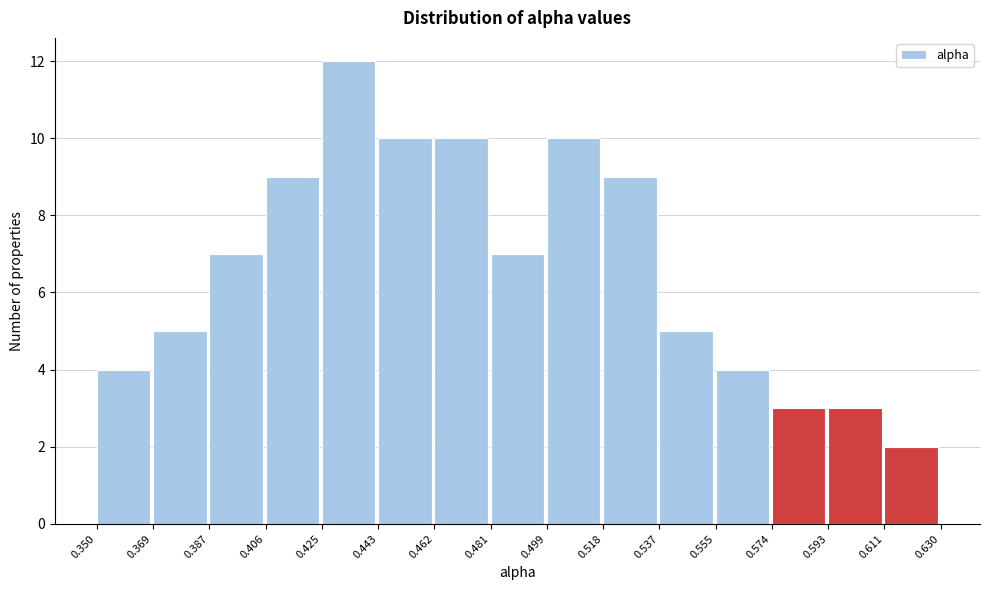

Reading left to right, list every bar in this chart as the range it spans on the x-axis followed by its height. The values are not printed on the chart, so give them approximately, as read against the axis.

0.350 to 0.369: 4
0.369 to 0.387: 5
0.387 to 0.406: 7
0.406 to 0.425: 9
0.425 to 0.443: 12
0.443 to 0.462: 10
0.462 to 0.481: 10
0.481 to 0.499: 7
0.499 to 0.518: 10
0.518 to 0.537: 9
0.537 to 0.555: 5
0.555 to 0.574: 4
0.574 to 0.593: 3
0.593 to 0.611: 3
0.611 to 0.630: 2